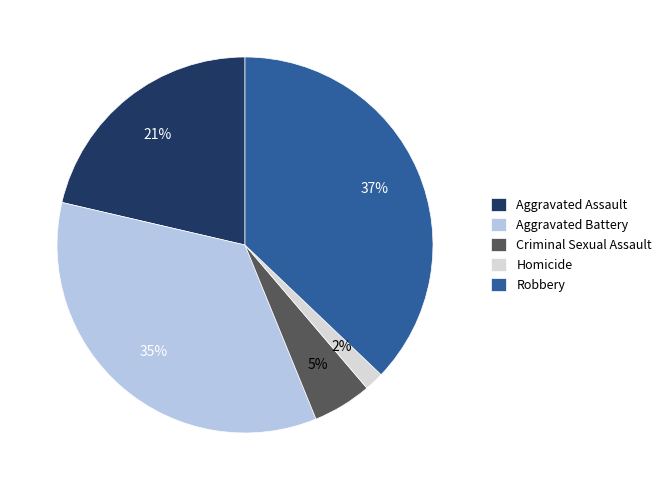

The Aggravated Battery slice represents 28% of the pie. True or false?

False